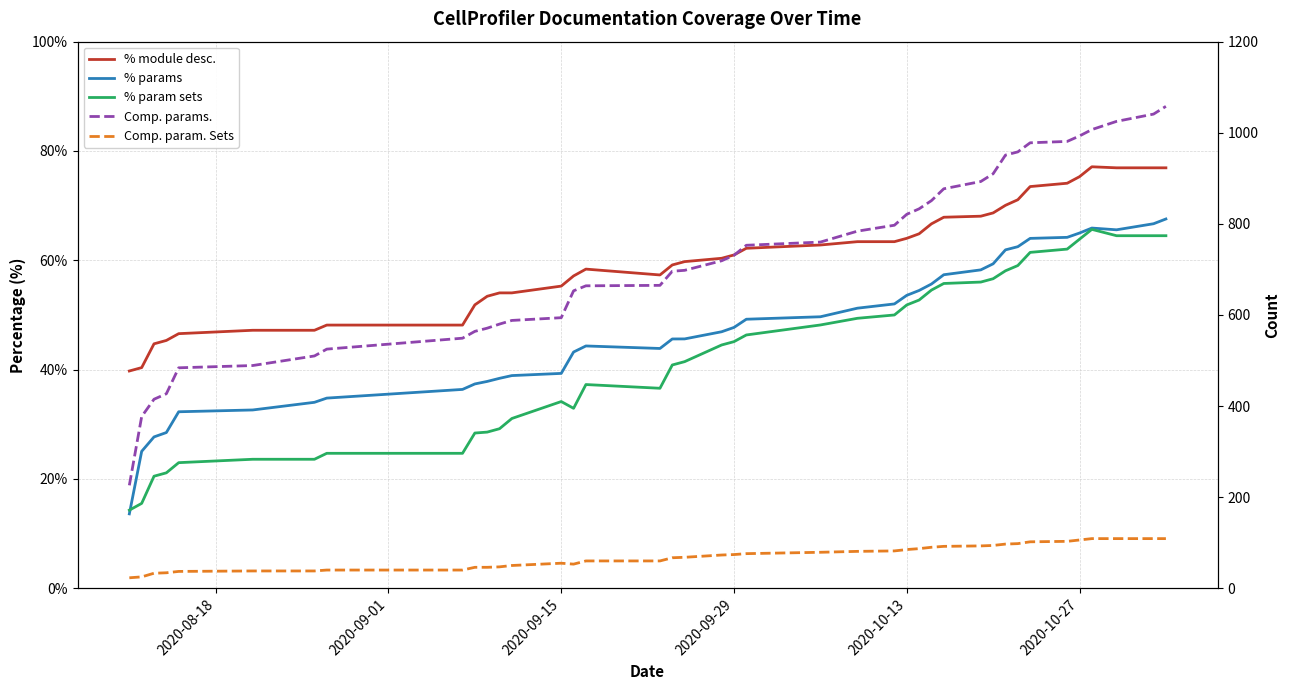

True or false: % module desc. and % params cross at least once.

False